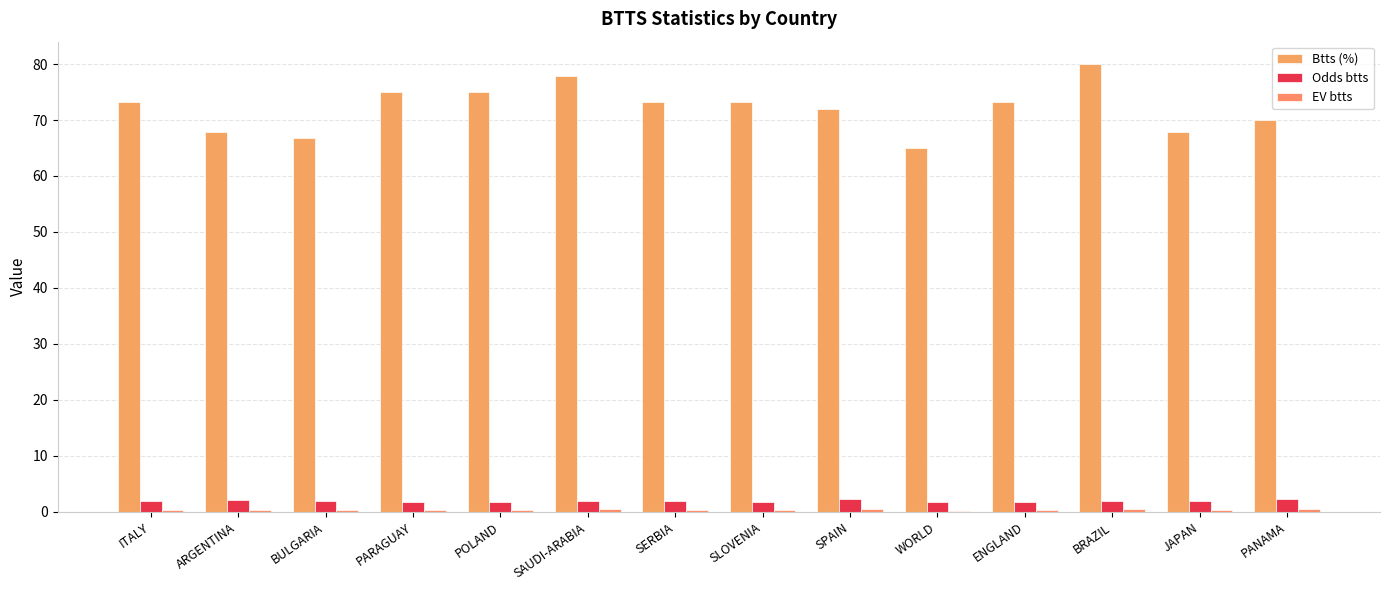

Reading left to right, extract all data points from this chart.

Btts (%): ITALY=73.3	ARGENTINA=67.8	BULGARIA=66.7	PARAGUAY=75.0	POLAND=75.0	SAUDI-ARABIA=78.0	SERBIA=73.3	SLOVENIA=73.3	SPAIN=72.0	WORLD=65.0	ENGLAND=73.3	BRAZIL=80.0	JAPAN=67.8	PANAMA=70.0
Odds btts: ITALY=1.9	ARGENTINA=2.0	BULGARIA=1.9	PARAGUAY=1.8	POLAND=1.8	SAUDI-ARABIA=1.9	SERBIA=1.9	SLOVENIA=1.8	SPAIN=2.2	WORLD=1.7	ENGLAND=1.8	BRAZIL=1.9	JAPAN=1.9	PANAMA=2.2
EV btts: ITALY=0.4	ARGENTINA=0.4	BULGARIA=0.3	PARAGUAY=0.3	POLAND=0.3	SAUDI-ARABIA=0.5	SERBIA=0.4	SLOVENIA=0.3	SPAIN=0.6	WORLD=0.1	ENGLAND=0.3	BRAZIL=0.6	JAPAN=0.3	PANAMA=0.5